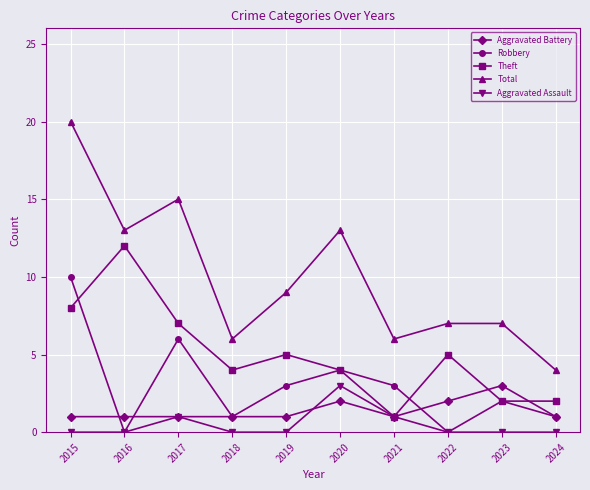

What are all the series names shown in the legend?

Aggravated Battery, Robbery, Theft, Total, Aggravated Assault